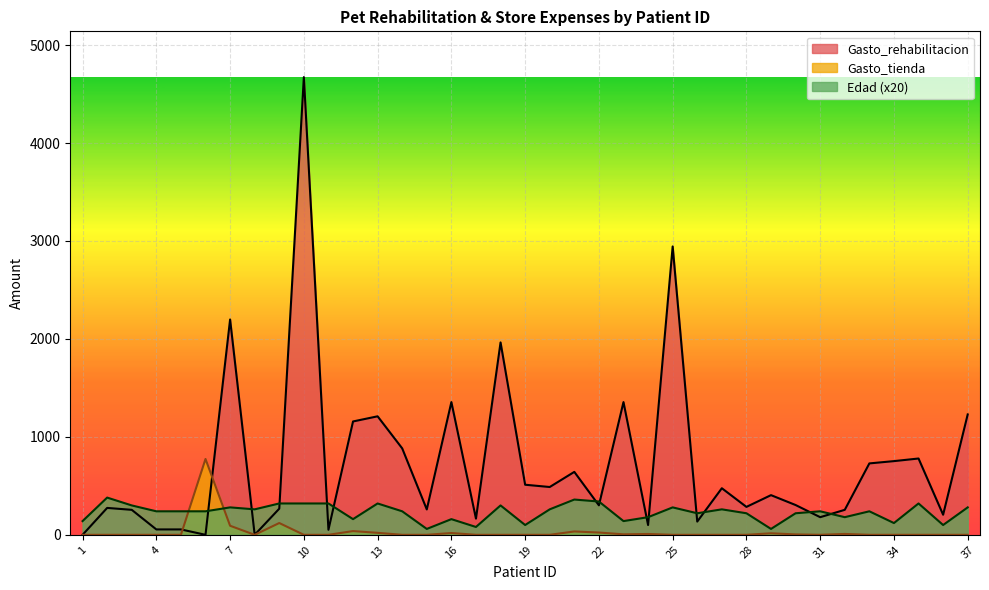

What is the spread (max minus min) of values at 29?

389.4